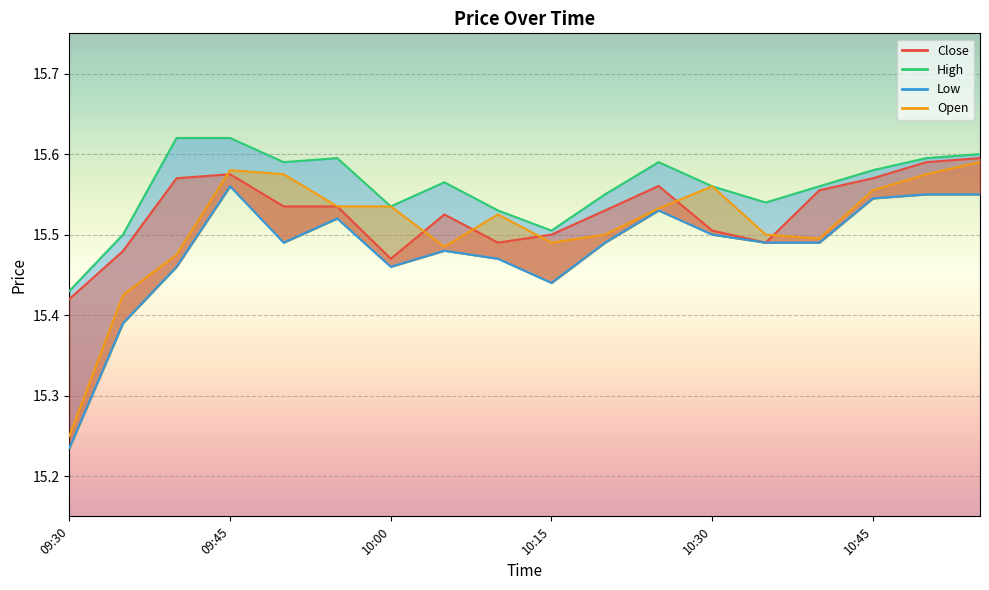

True or false: High and Open intersect in this chart.

False